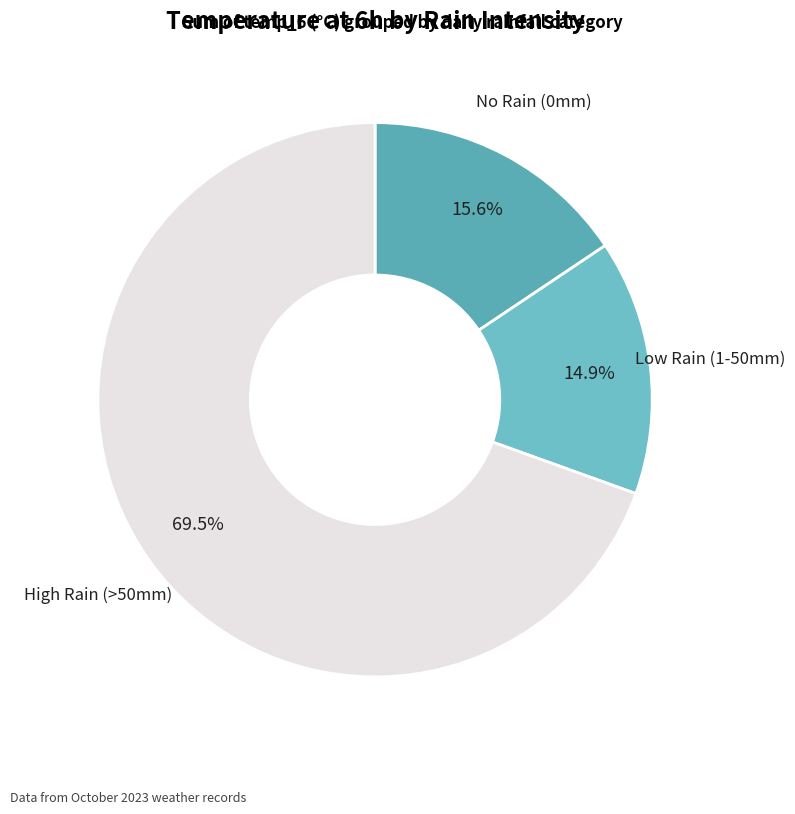

Is the sum of Low Rain (1-50mm) and No Rain (0mm) greater than half?

No